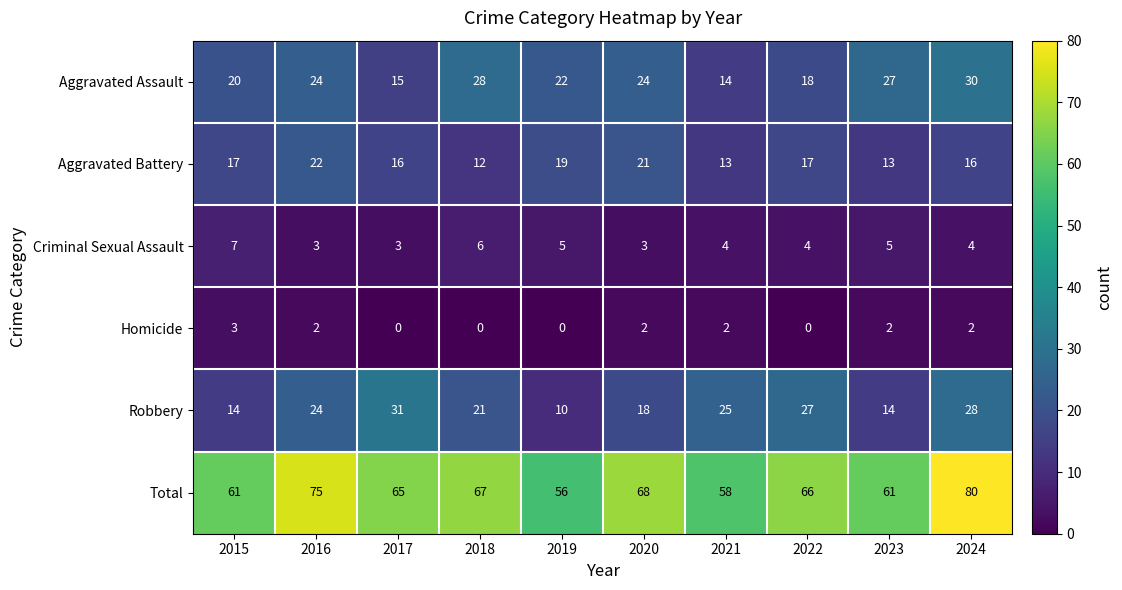

True or false: Criminal Sexual Assault has a value of 3 at 2020.

True